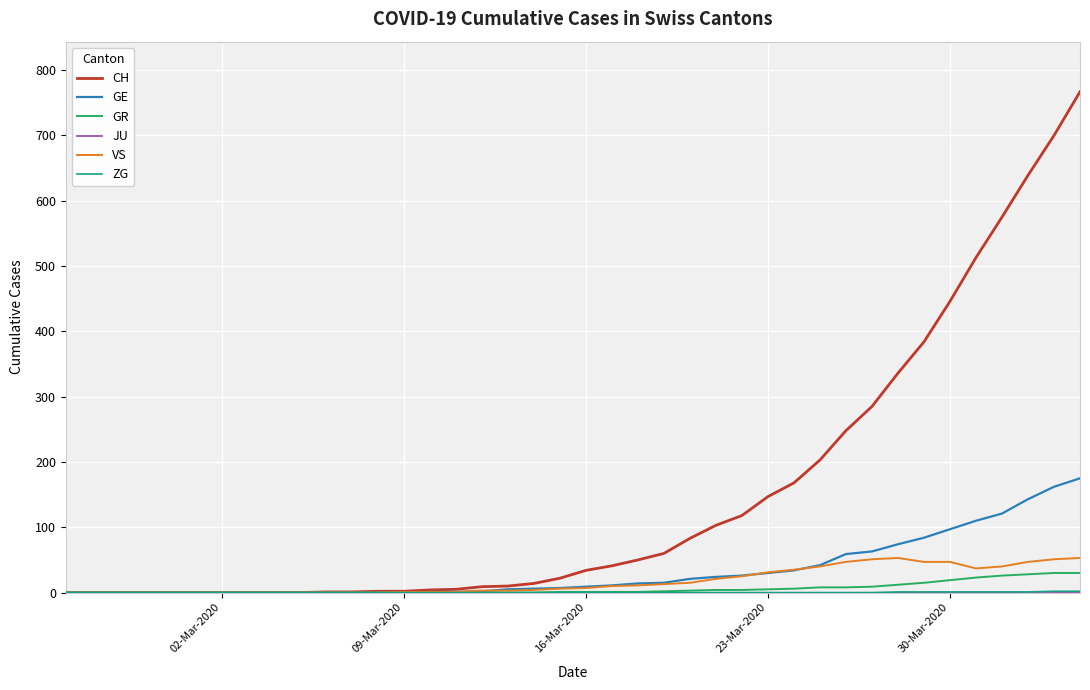

How many series are shown in this chart?

6